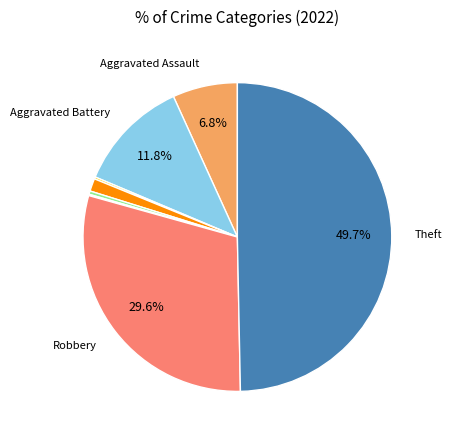

Is there a majority slice in this chart?

No